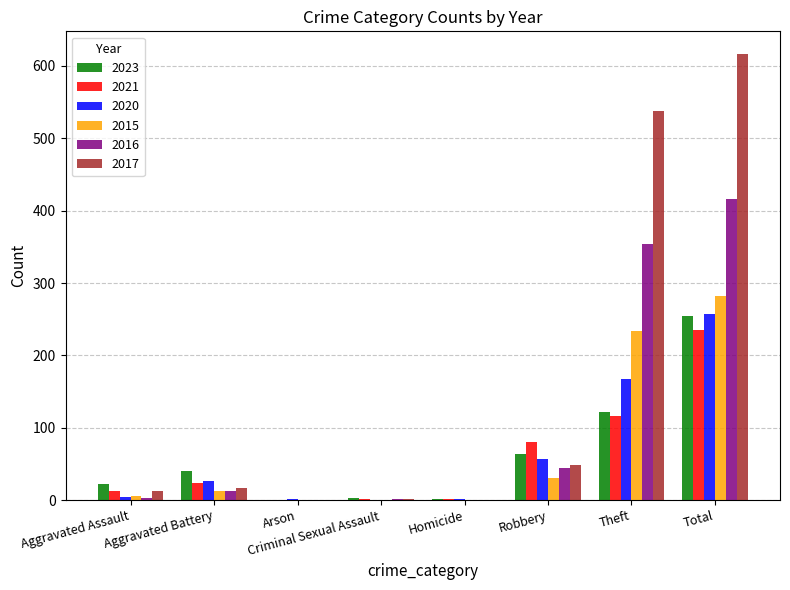

Is the value of 2020 at Aggravated Battery greater than the value of 2021 at Aggravated Assault?

Yes